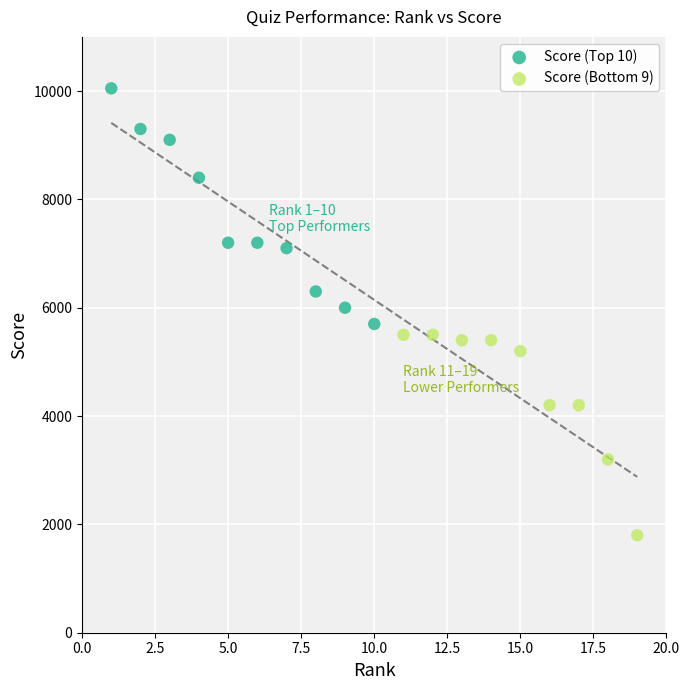

Which series has the widest spread of Y values?

Score (Top 10)